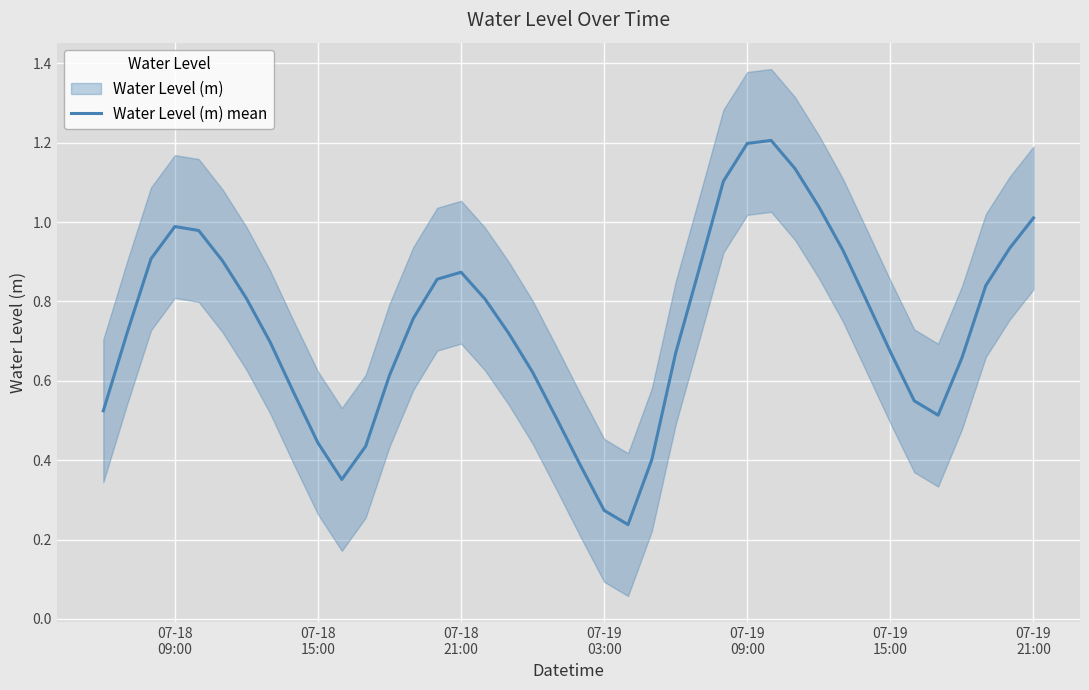

Reading left to right, what are all the values shown in this chart?

0.5	0.7	0.9	1.0	1.0	0.9	0.8	0.7	0.6	0.4	0.4	0.4	0.6	0.8	0.9	0.9	0.8	0.7	0.6	0.5	0.4	0.3	0.2	0.4	0.7	0.9	1.1	1.2	1.2	1.1	1.0	0.9	0.8	0.7	0.5	0.5	0.7	0.8	0.9	1.0